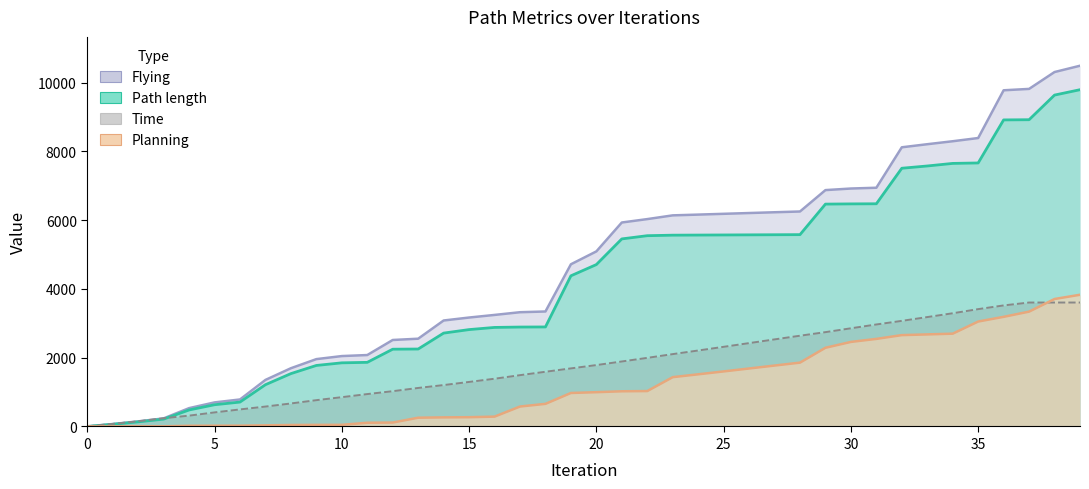

Reading left to right, what are all the values shown in this chart?

Path length: 0.5	63.1	133.8	214.0	479.8	632.1	709.8	1214.7	1536.8	1774.2	1850.5	1864.5	2246.8	2252.0	2714.8	2816.9	2880.0	2890.9	2893.8	4380.7	4707.4	5453.8	5547.3	5562.3	5565.4	5568.5	5571.7	5574.8	5578.0	6465.7	6472.0	6475.3	7508.4	7574.4	7649.2	7662.2	8913.9	8919.5	9635.9	9792.0
Planning: 0.4	2.4	3.4	4.5	20.9	22.9	23.9	33.2	43.1	46.4	47.7	108.1	114.4	254.8	264.9	269.8	286.6	579.9	657.8	974.0	997.2	1023.3	1029.7	1434.1	1517.0	1600.9	1686.1	1771.5	1856.6	2288.7	2458.8	2546.6	2656.7	2677.2	2698.8	3051.5	3188.0	3339.6	3706.6	3829.8
Flying: 0.7	71.3	147.8	235.2	533.3	699.8	785.2	1353.7	1693.7	1958.4	2047.1	2076.9	2514.7	2552.0	3081.4	3167.6	3243.3	3322.2	3343.3	4716.0	5090.3	5931.0	6029.8	6138.4	6160.5	6183.5	6206.2	6228.8	6250.9	6872.8	6918.7	6941.8	8117.7	8207.2	8293.7	8387.0	9775.2	9815.5	10305.8	10488.9
Time: 1.9	73.9	151.9	239.9	315.0	408.9	495.9	578.9	669.0	764.9	851.9	941.9	1025.9	1119.9	1204.0	1295.0	1388.0	1491.9	1590.9	1688.9	1785.0	1889.9	1994.9	2103.9	2208.9	2315.9	2423.9	2531.9	2638.9	2742.9	2854.9	2965.9	3071.0	3181.0	3292.0	3411.9	3519.9	3603.9	3603.9	3603.9